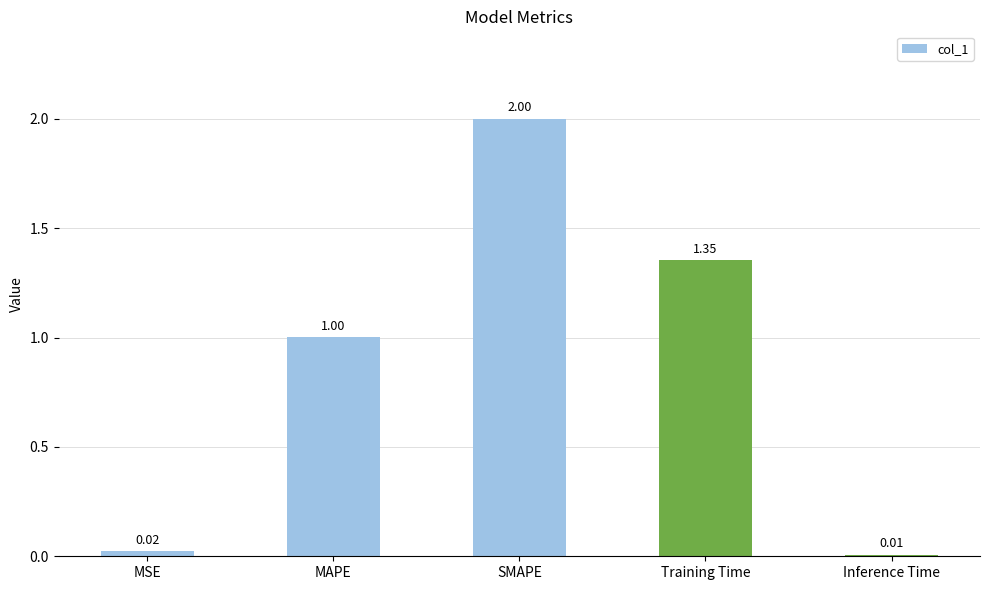

What position from the left is Inference Time?

5